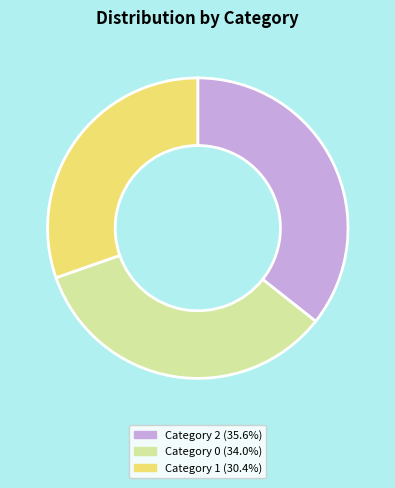

Approximately how many times larger is the value at Category 1 (30.4%) compared to Category 0 (34.0%)?

0.9